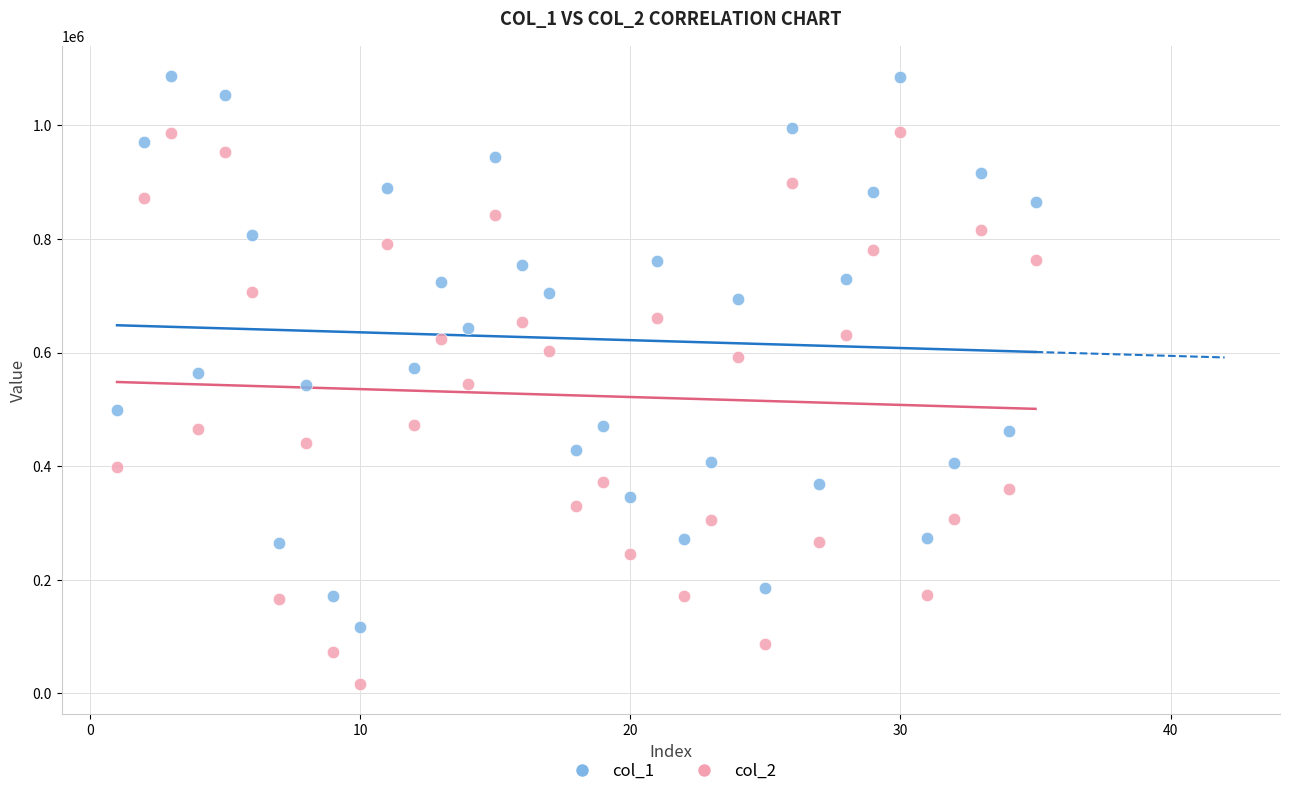

Which series contains the highest Y value?

col_1